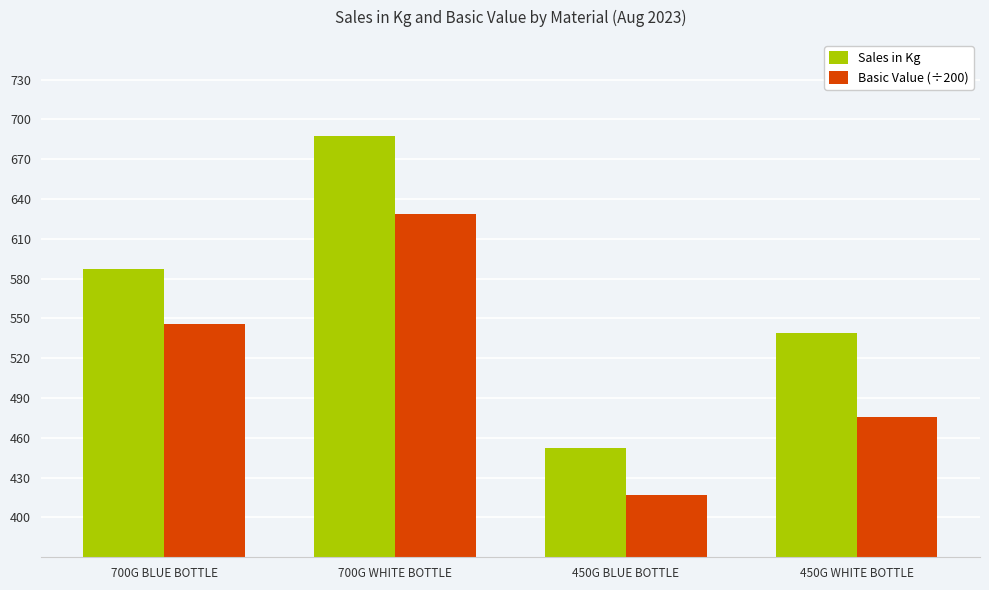

What is the difference between the Sales in Kg values at 450G WHITE BOTTLE and 700G WHITE BOTTLE?

147.8